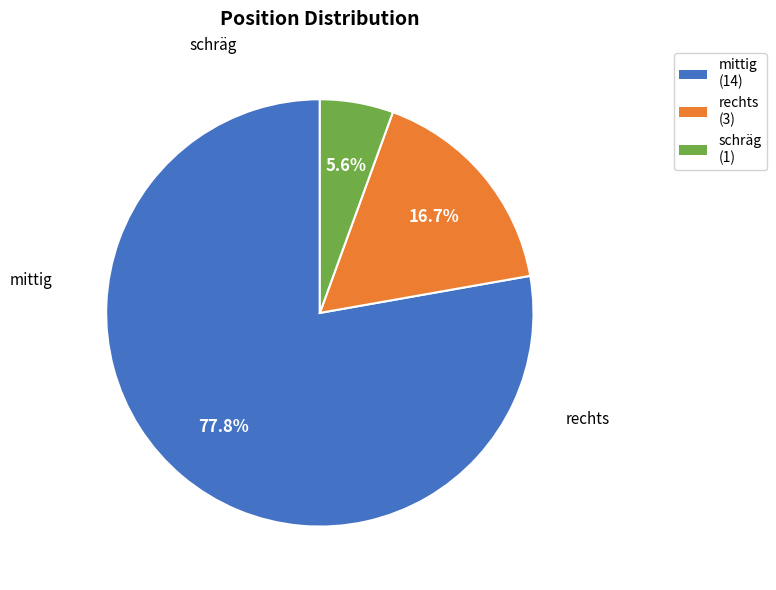

To the nearest percent, what is the difference between the largest and smallest slice percentages?

72%